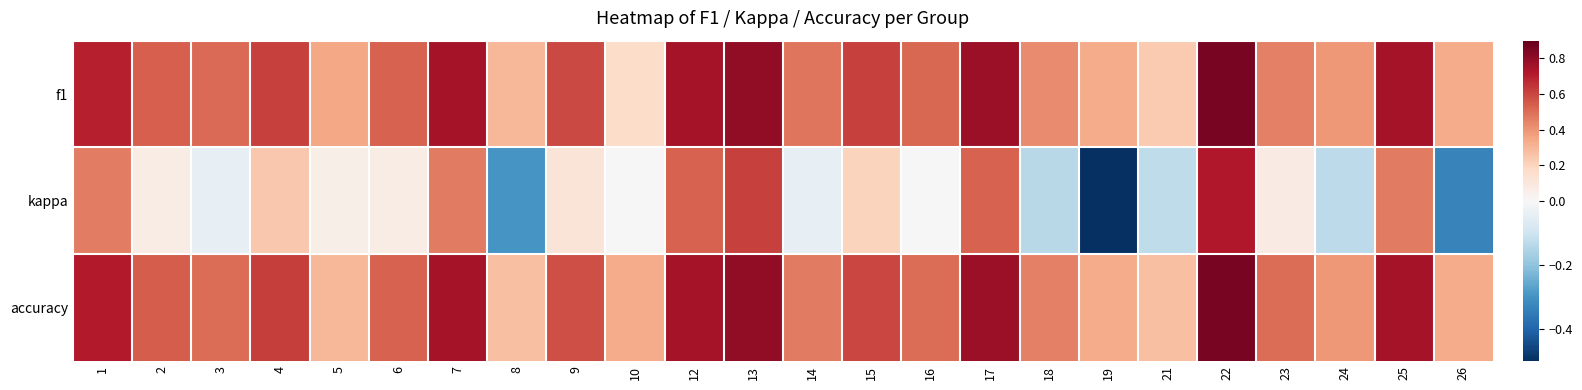

Which series has the widest spread of values?

kappa